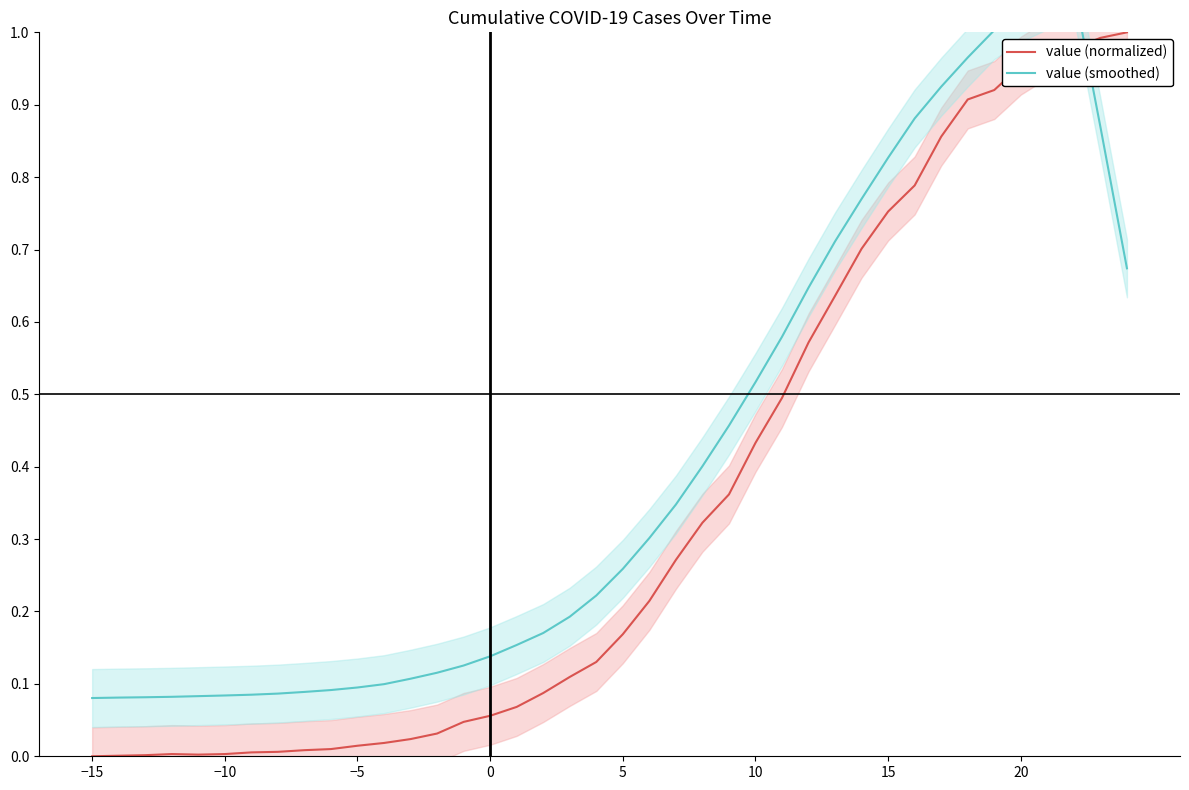

Is this an area chart (filled region under the line)?

No